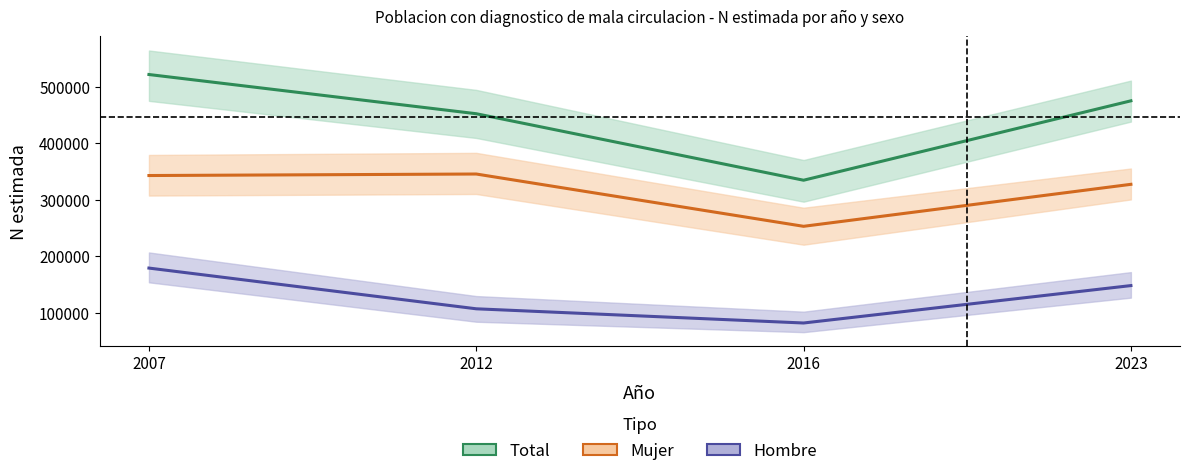

Is the value of Hombre N estimada at 2016 greater than the value of Mujer N estimada at 2023?

No